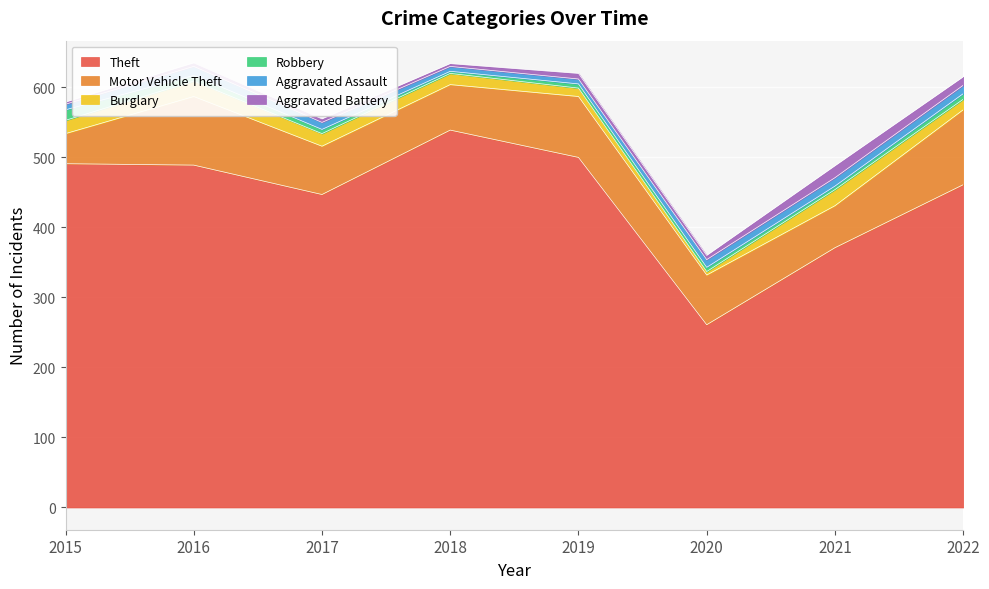

Does the chart display data point markers on the line(s)?

No